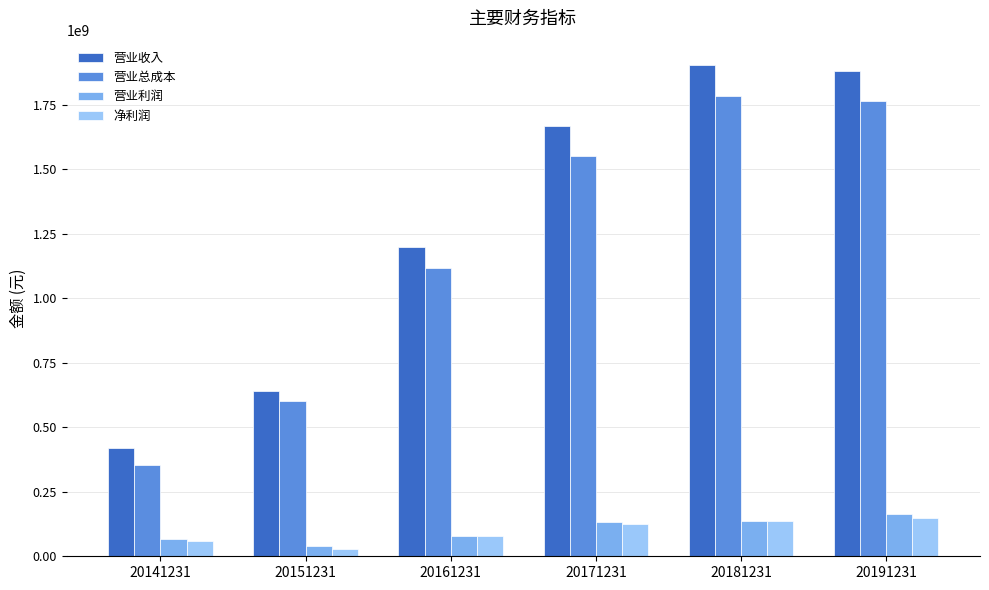

What are all the series names shown in the legend?

营业收入, 营业总成本, 营业利润, 净利润